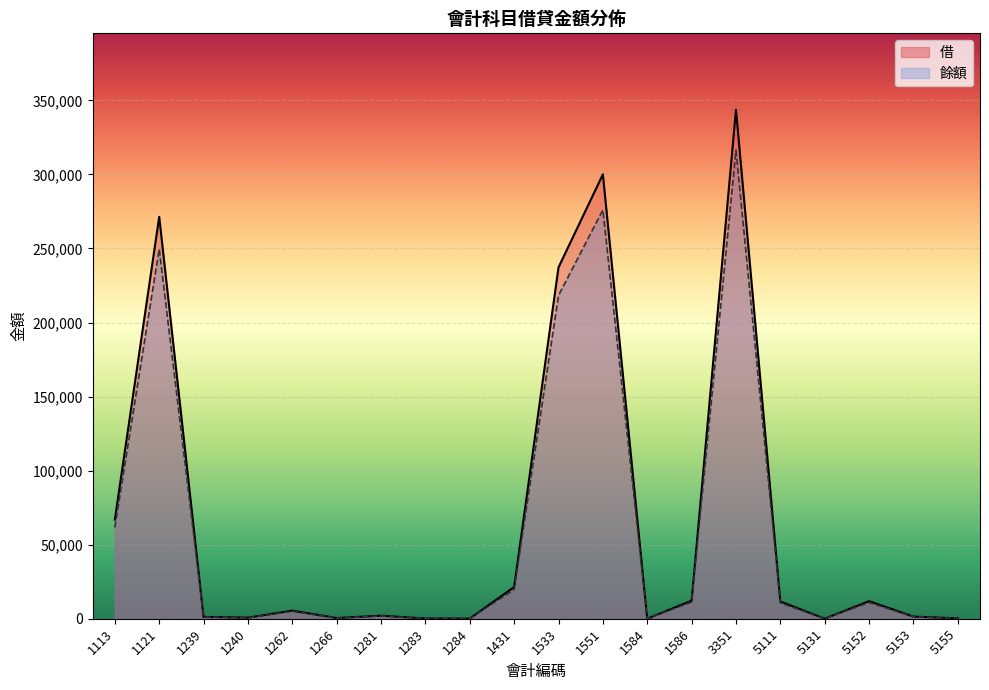

Does the chart display data point markers on the line(s)?

No